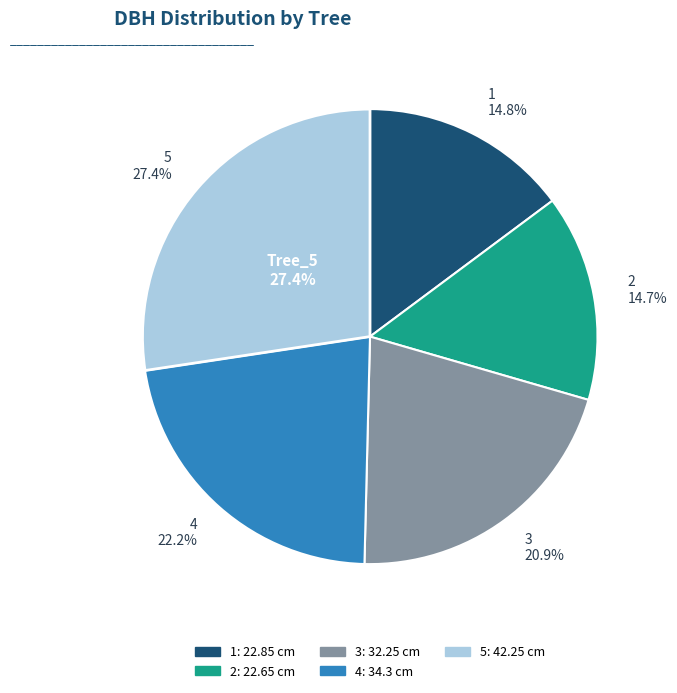

What percentage do IFN2_10_1186_2 and IFN2_10_1186_4 together represent?

36.9%